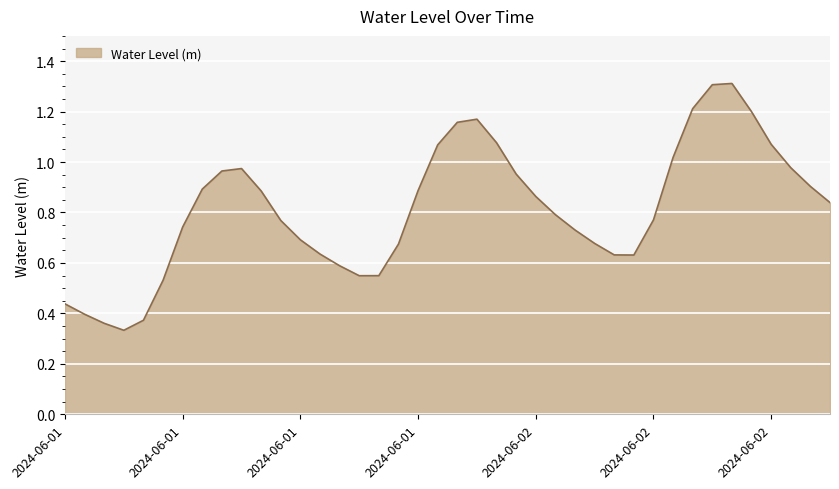

What is the greatest value displayed?

1.3